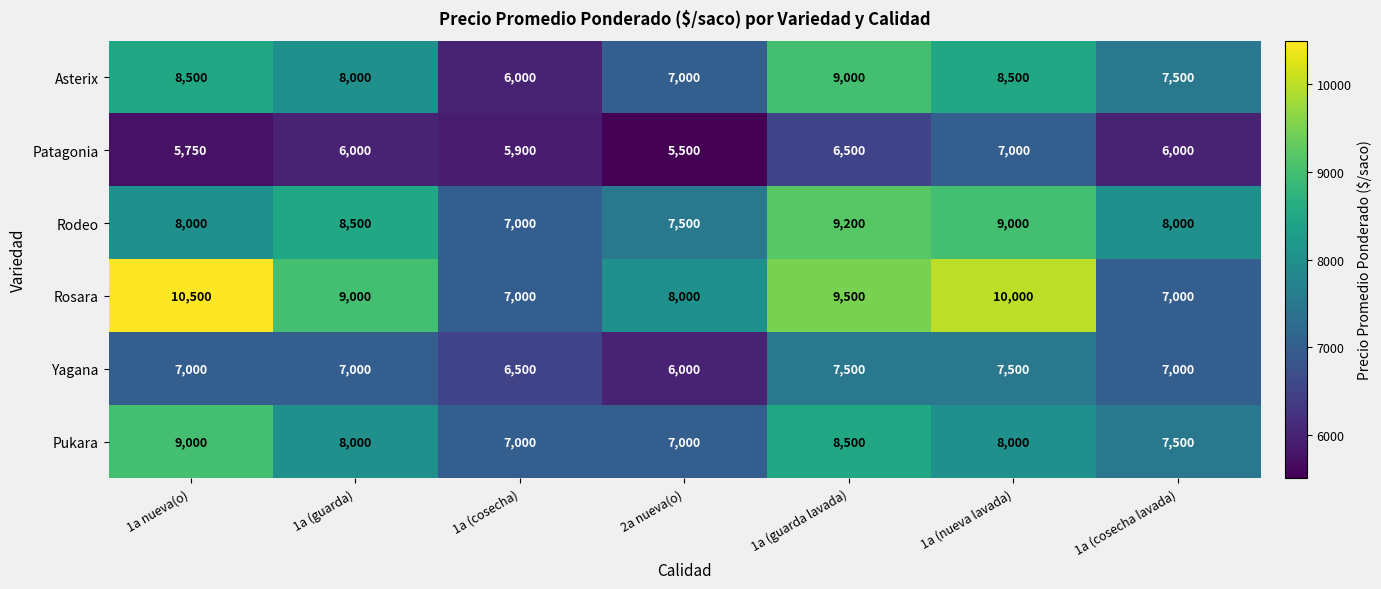

What value does the Asterix series have at 1a (guarda lavada), to the nearest 10?

9000